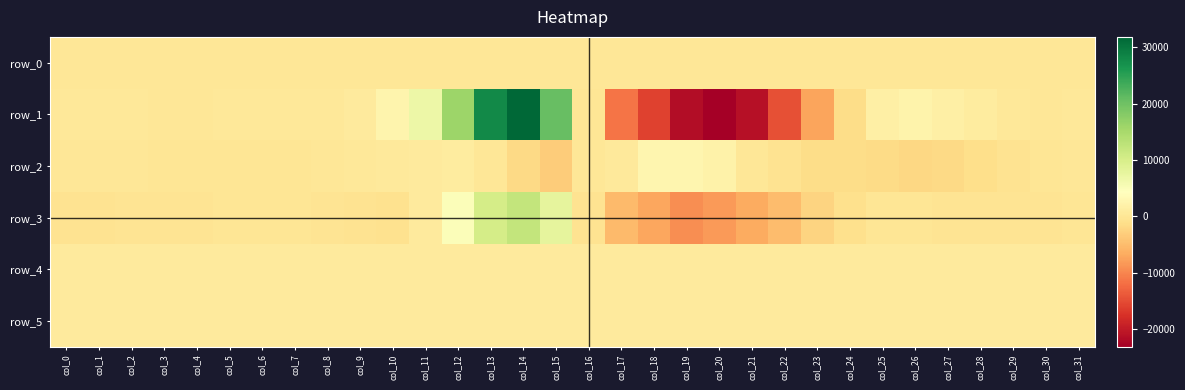

Is the value of row_1 at col_22 greater than the value of row_0 at col_29?

No